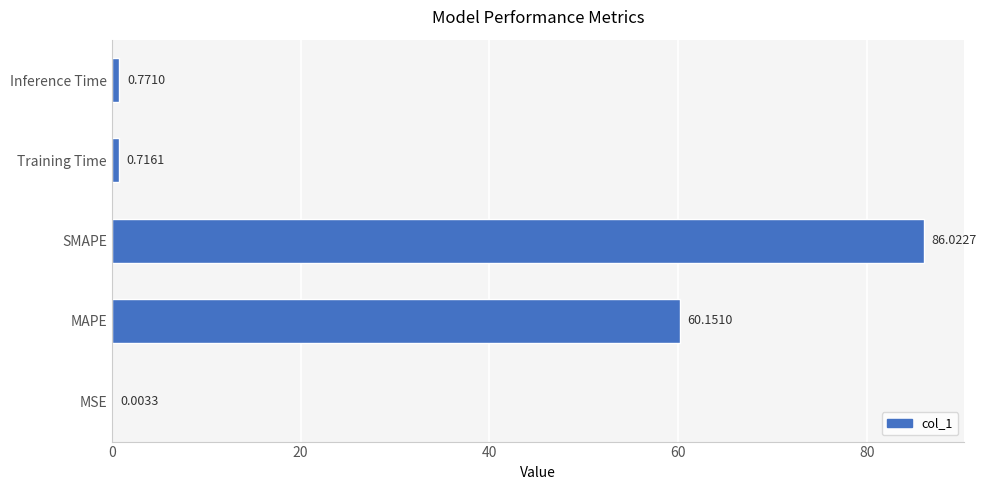

At which label is the value closest to 43?

MAPE